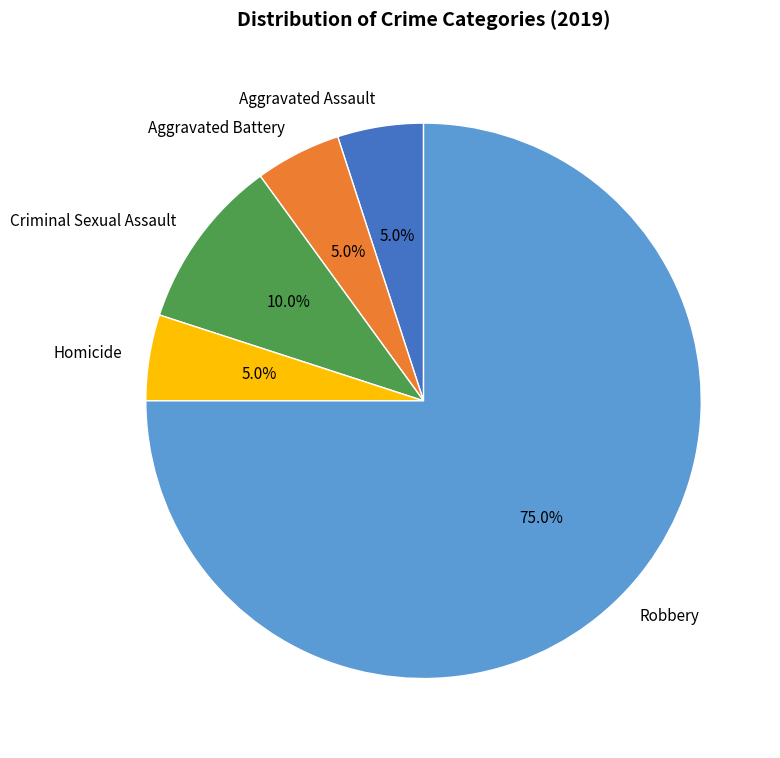

Which category has the biggest portion of the pie?

Robbery